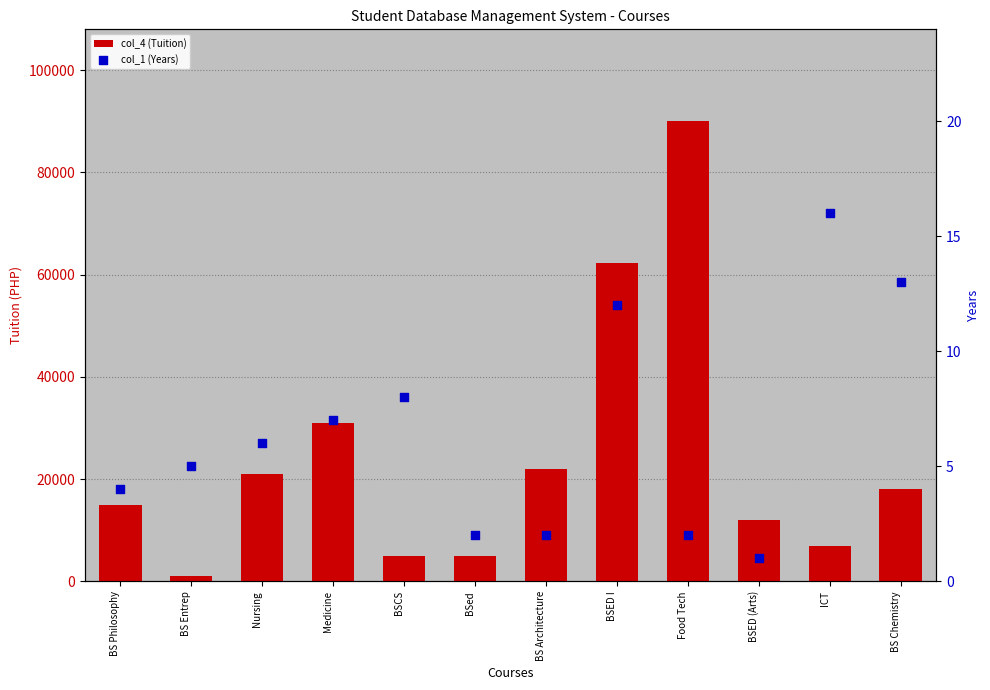

At how many categories does at least one series exceed 75384?

1